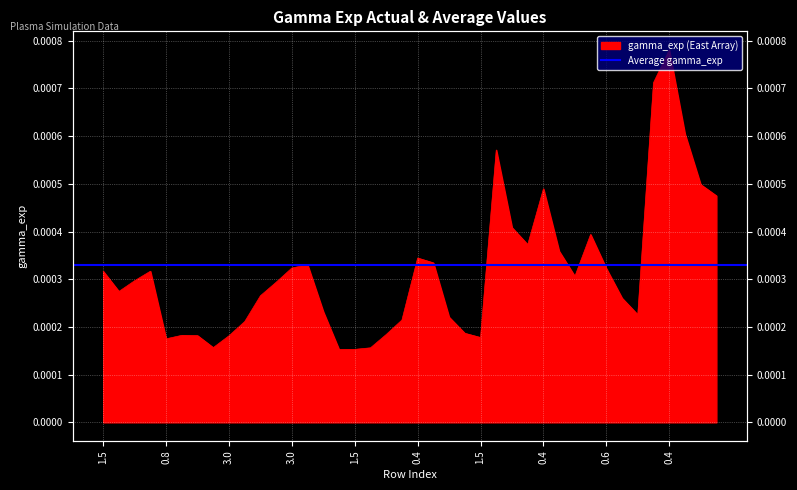

How many lines are shown in the chart?

1